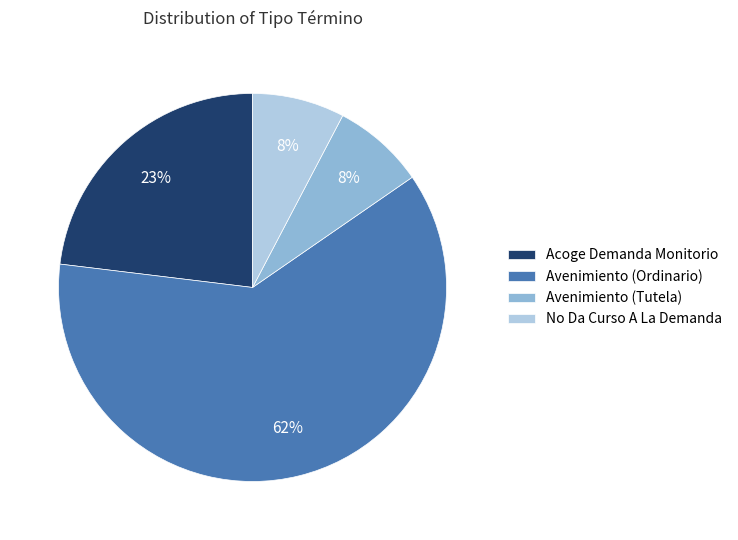

Does any single category account for the majority?

Yes